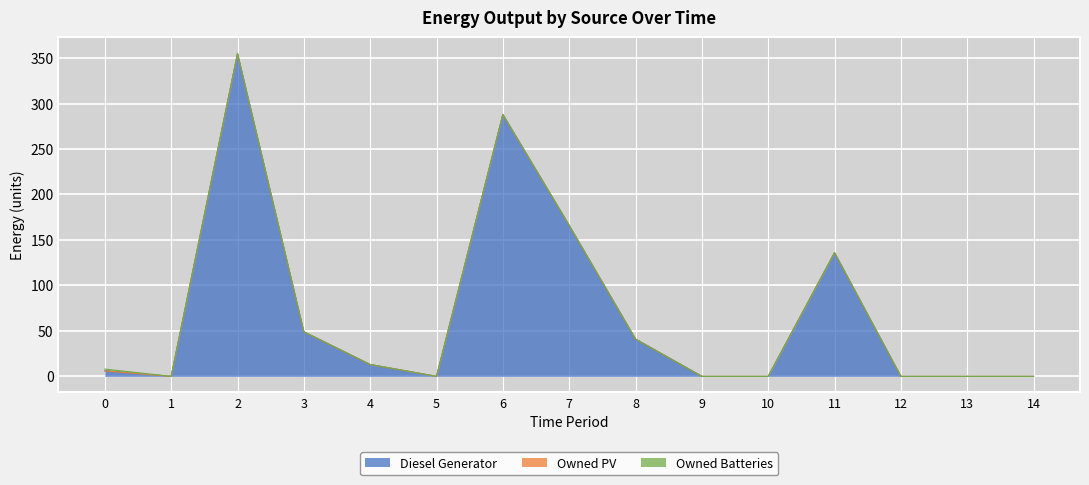

Which series has the largest total across all categories?

Diesel Generator